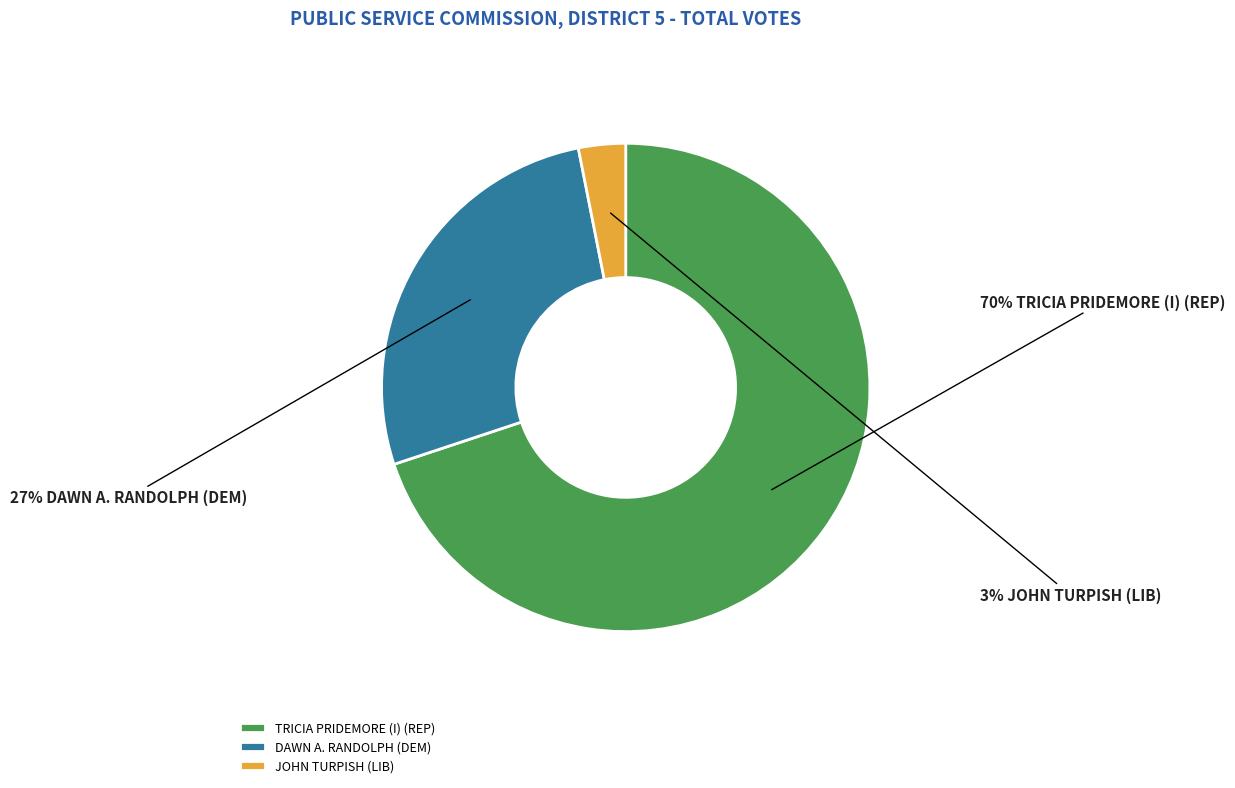

Between JOHN TURPISH (LIB) and TRICIA PRIDEMORE (I) (REP), which is larger?

TRICIA PRIDEMORE (I) (REP)